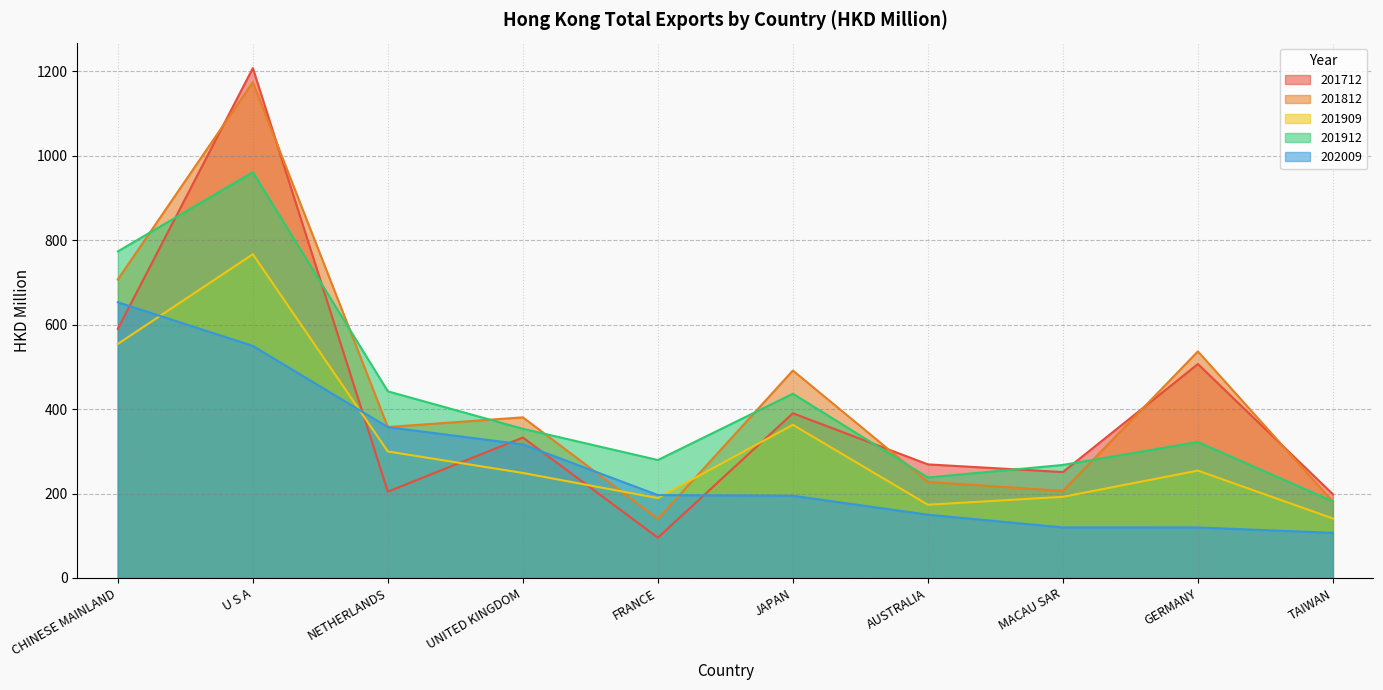

True or false: 201912 has a value of 181.4 at TAIWAN.

True